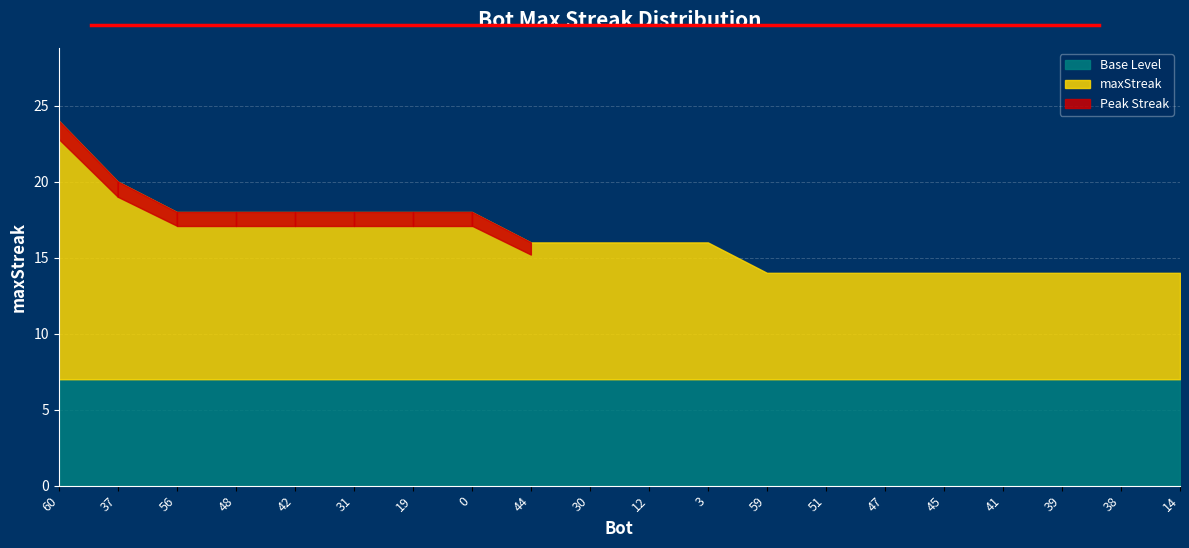

The value at 38 is 22. True or false?

False